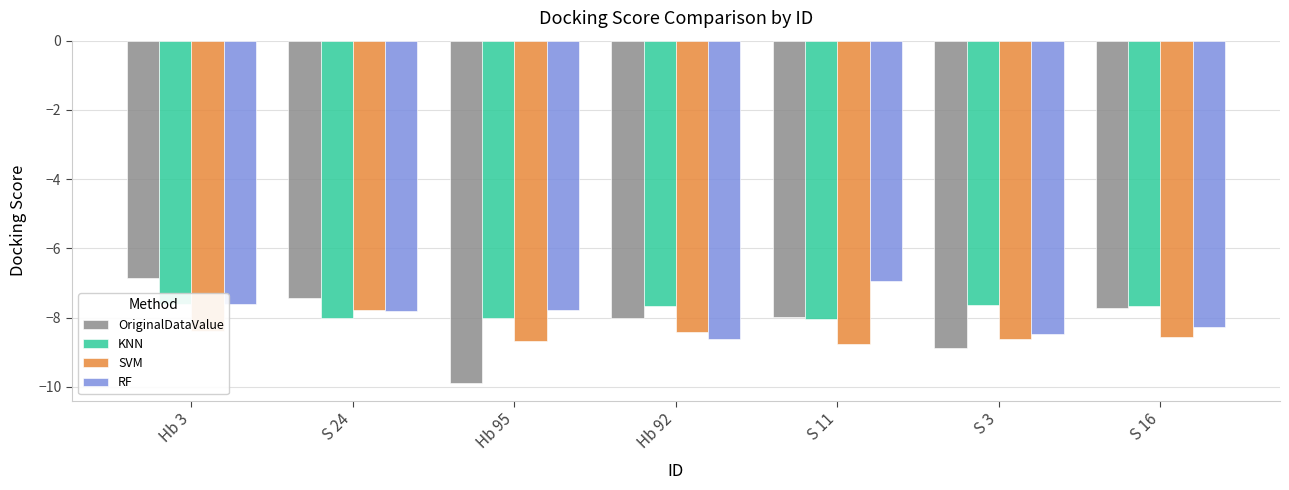

Reading left to right, what are all the values shown in this chart?

OriginalDataValue: Hb 3=-6.8	S 24=-7.4	Hb 95=-9.9	Hb 92=-8.0	S 11=-8.0	S 3=-8.9	S 16=-7.7
KNN: Hb 3=-7.6	S 24=-8.0	Hb 95=-8.0	Hb 92=-7.7	S 11=-8.0	S 3=-7.6	S 16=-7.7
SVM: Hb 3=-8.4	S 24=-7.8	Hb 95=-8.7	Hb 92=-8.4	S 11=-8.8	S 3=-8.6	S 16=-8.6
RF: Hb 3=-7.6	S 24=-7.8	Hb 95=-7.8	Hb 92=-8.6	S 11=-6.9	S 3=-8.5	S 16=-8.3